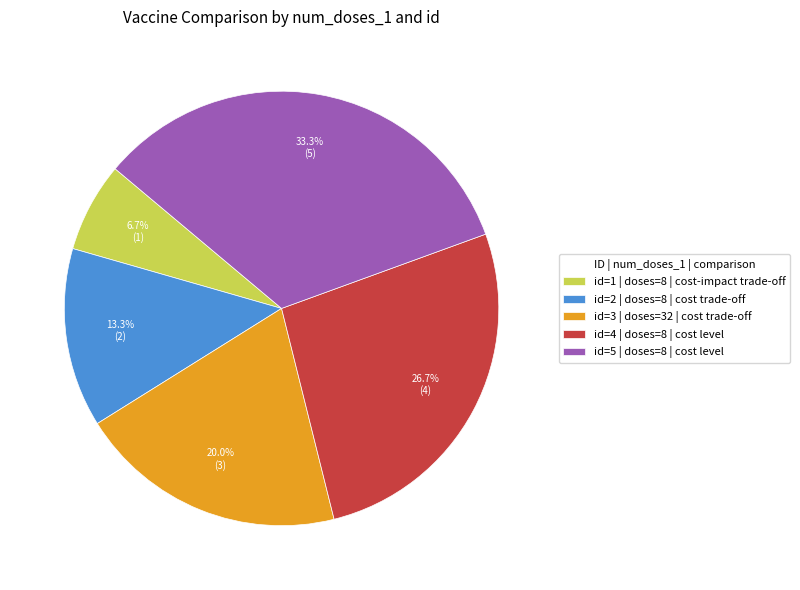

Rank the categories by value from lowest to highest.

id=1 | doses=8 | cost-impact trade-off, id=2 | doses=8 | cost trade-off, id=3 | doses=32 | cost trade-off, id=4 | doses=8 | cost level, id=5 | doses=8 | cost level